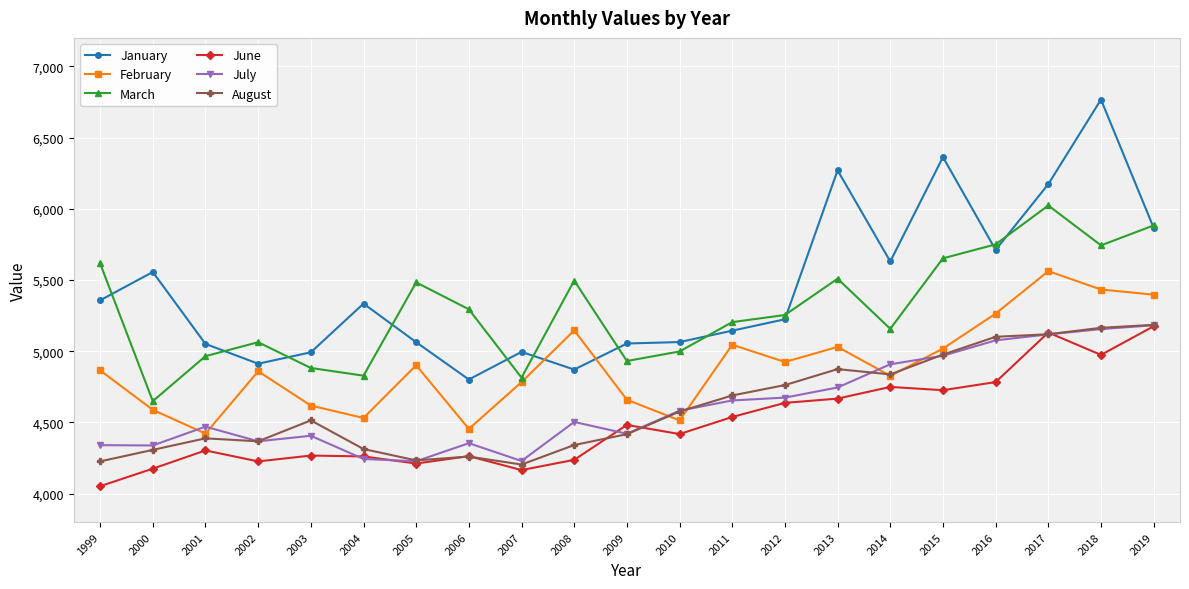

Is it true that March equals 10087 at 2019?

False